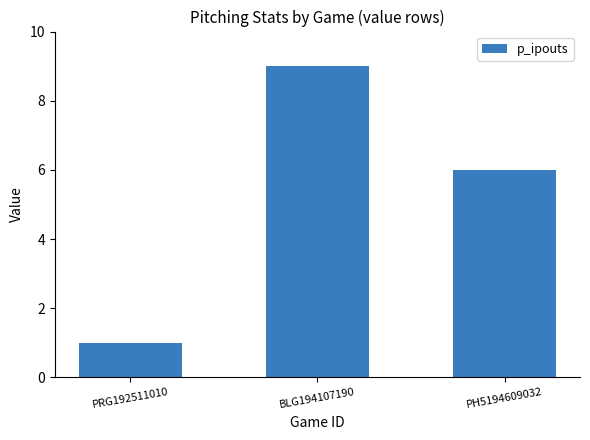

What is the greatest value displayed?

9